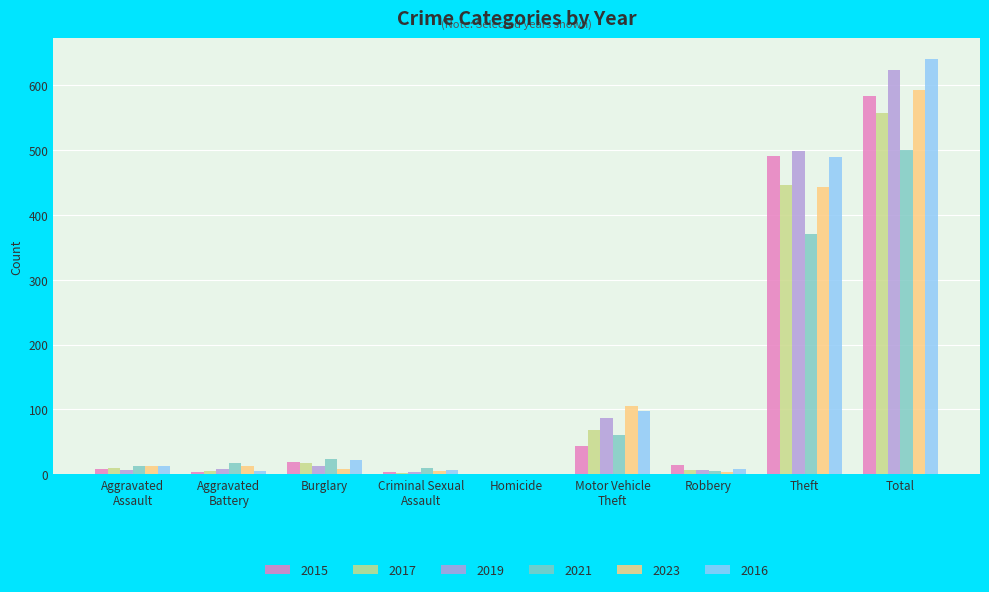

At which category does the chart reach its peak across all series?

Total